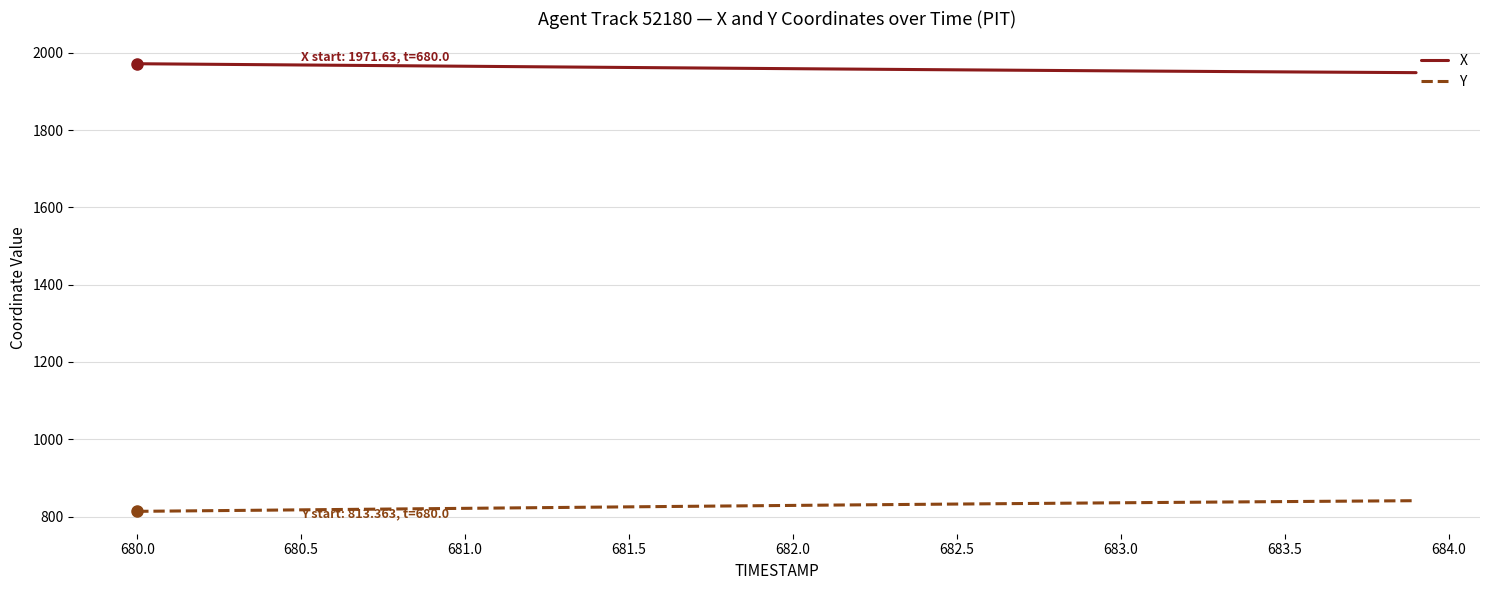

What are all the series names shown in the legend?

X, Y